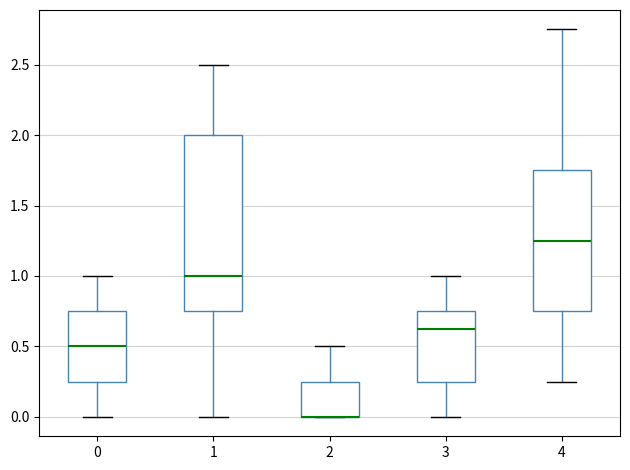

Which box is the tallest, from its lower edge to its upper edge?

1